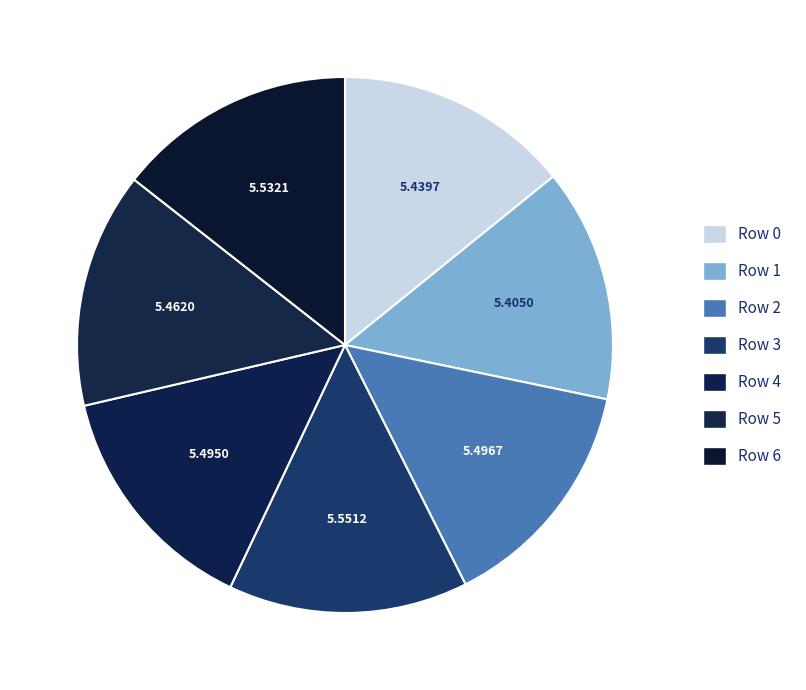

How many slices are in this pie chart?

7